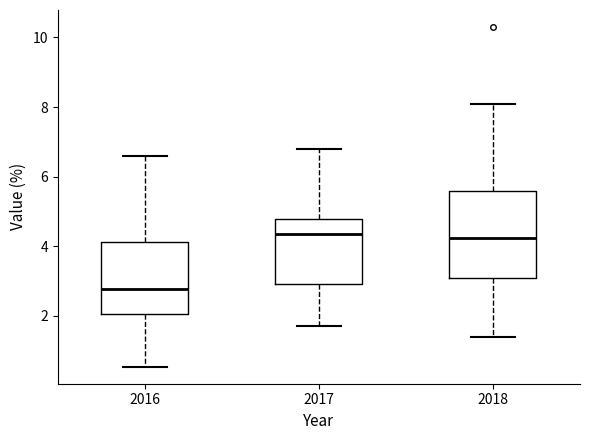

Which box's median line is the lowest?

2016